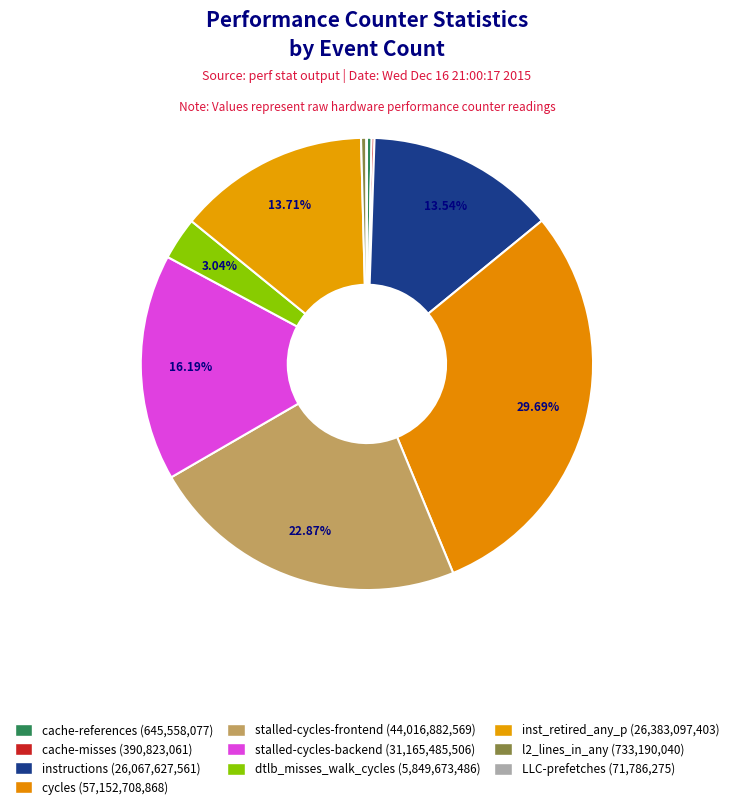

Is it true that inst_retired_any_p is 14% of the pie?

True